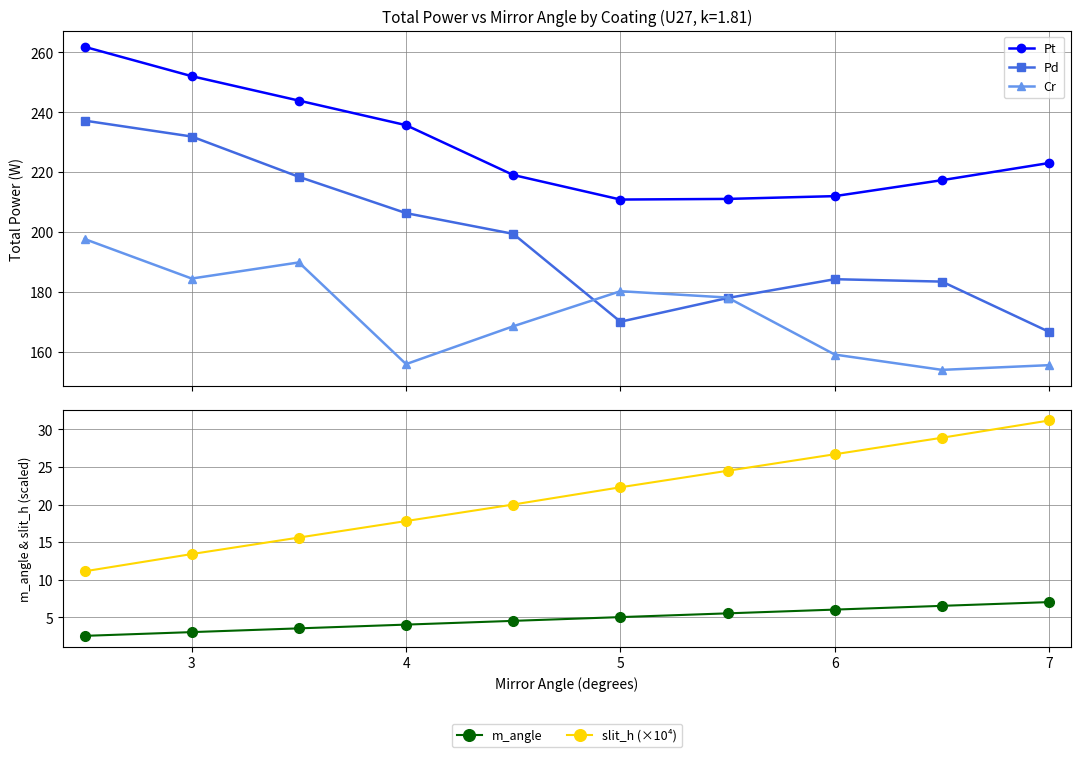

Which series has the largest range (max minus min)?

Pd